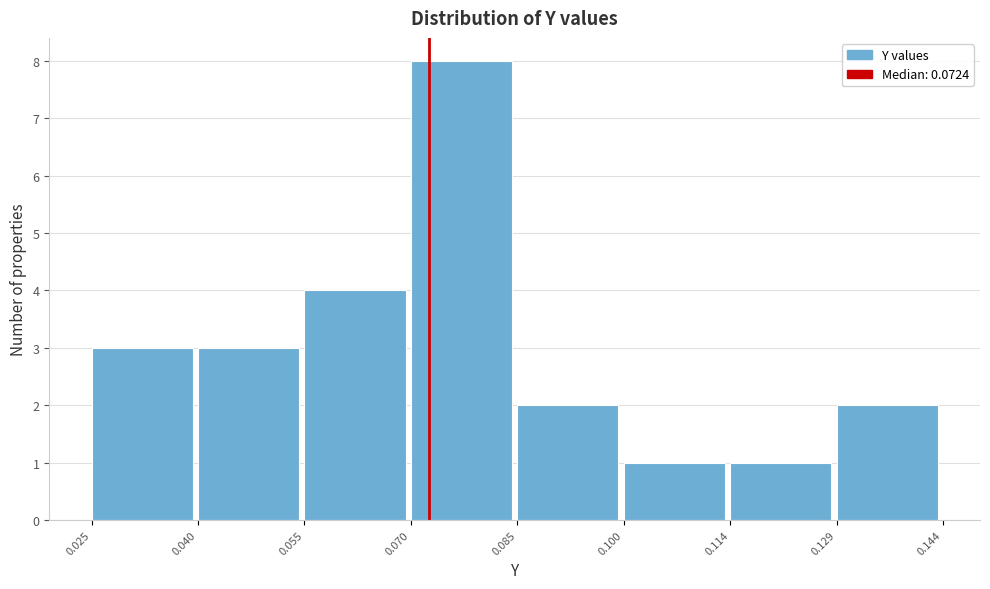

Over which range of the x-axis is the bar tallest?

0.070 to 0.085